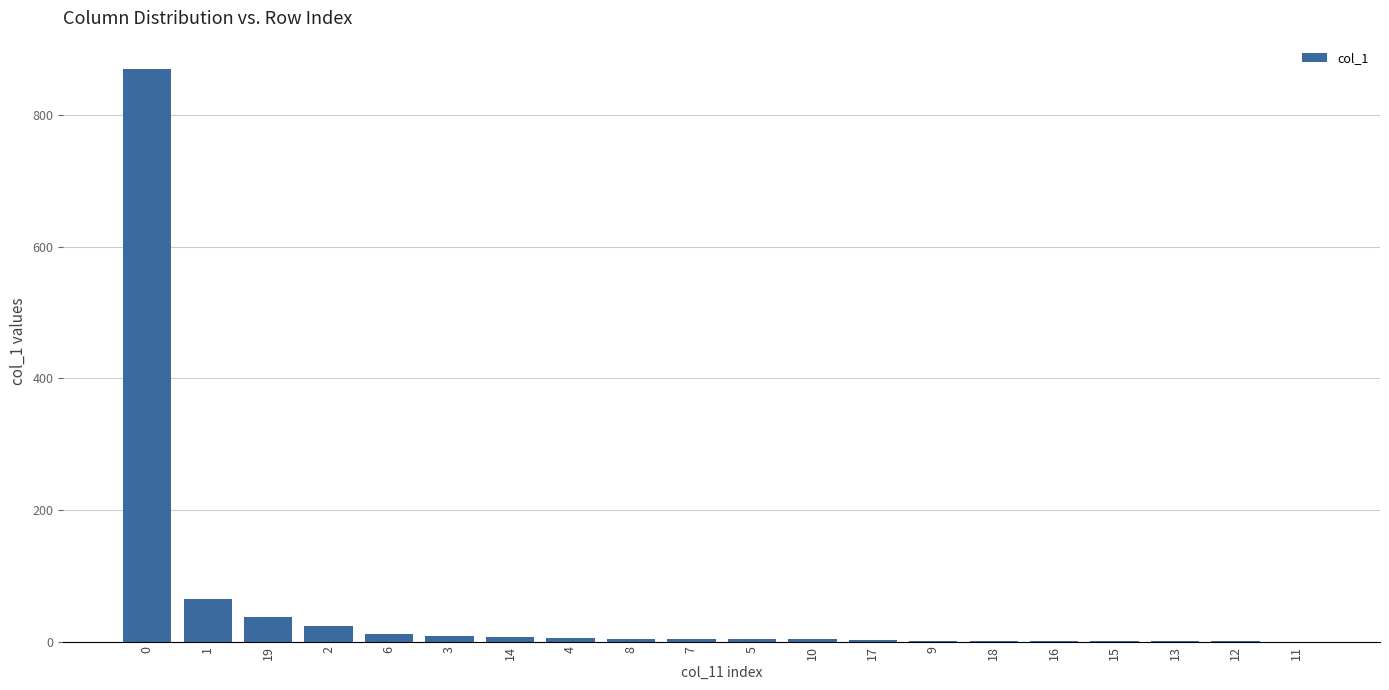

Does the chart contain stacked bars?

No